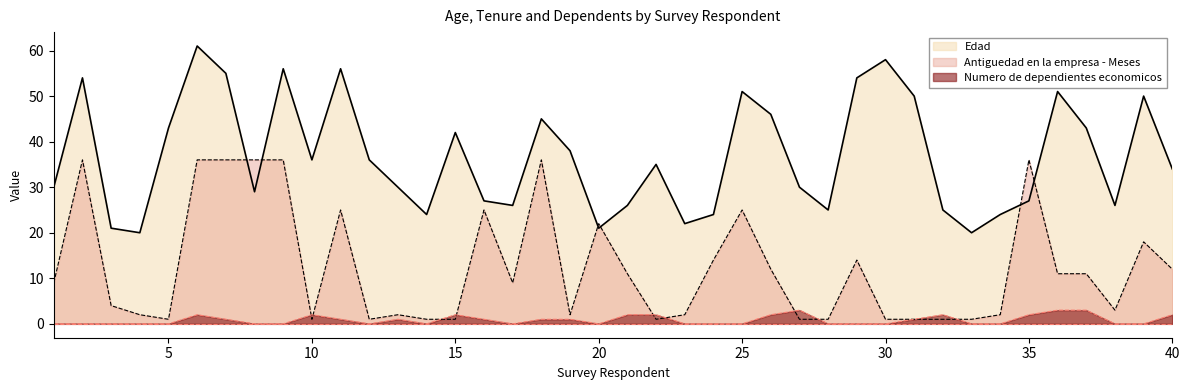

What is the value of the Numero de dependientes economicos point at the 16th from the left?

1